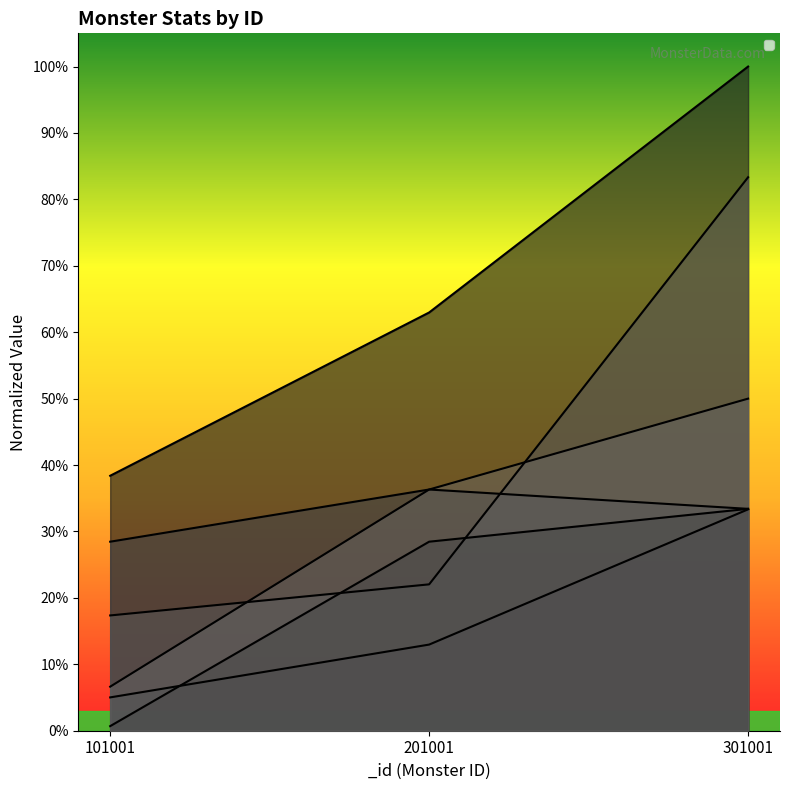

Which category has the highest value across all series?

301001